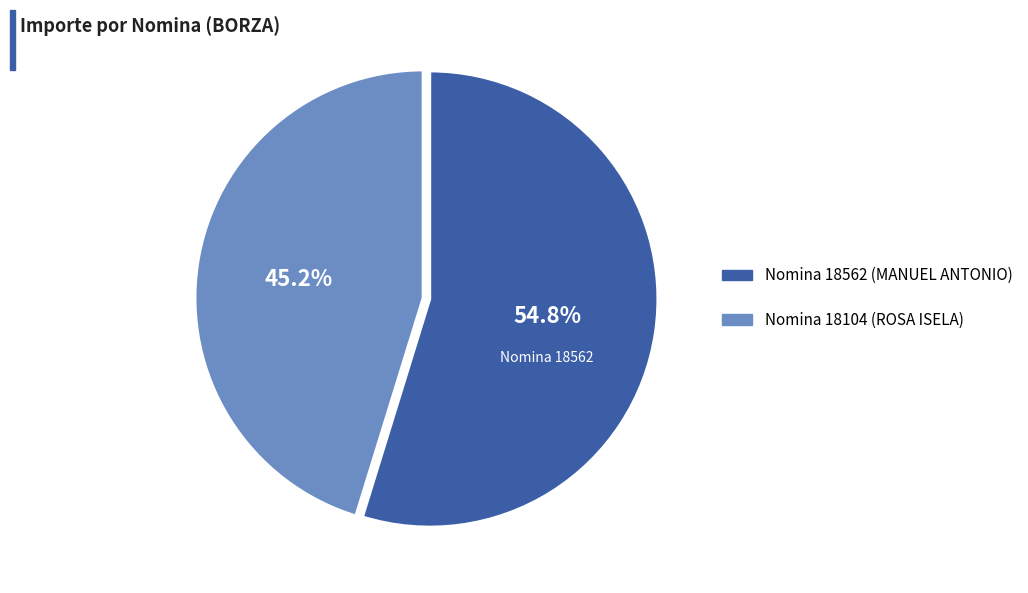

Count the number of slices in the pie.

2